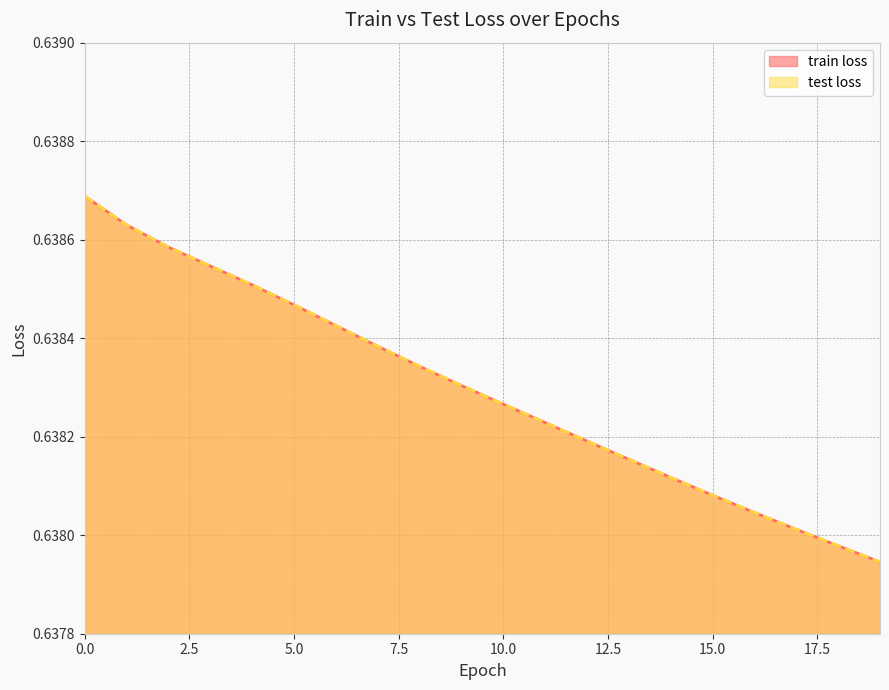

What is the greatest value displayed?

0.6